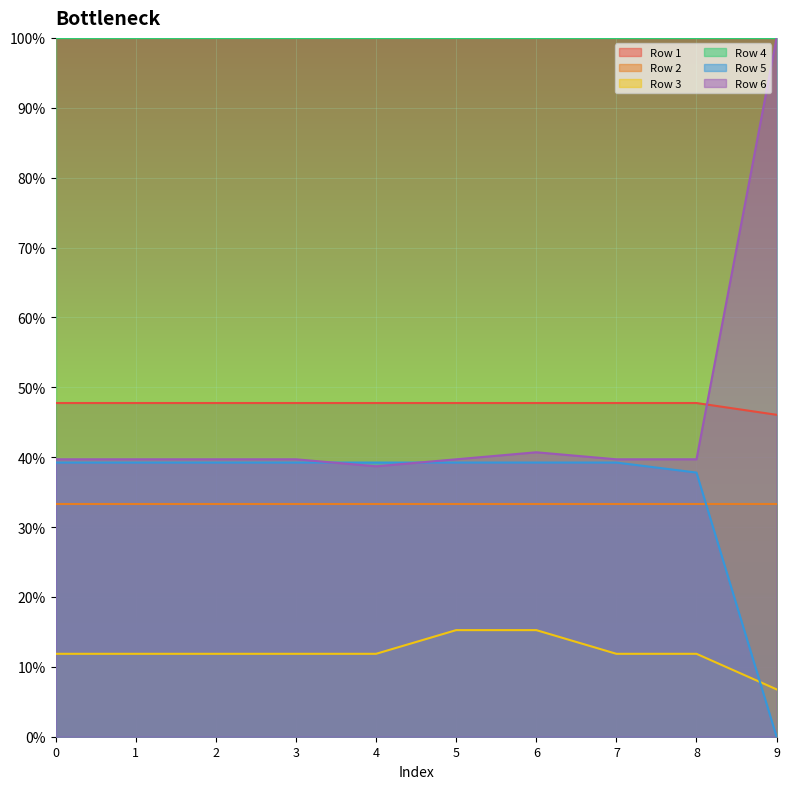

Which series changed the most between 2 and 6?

Row 3